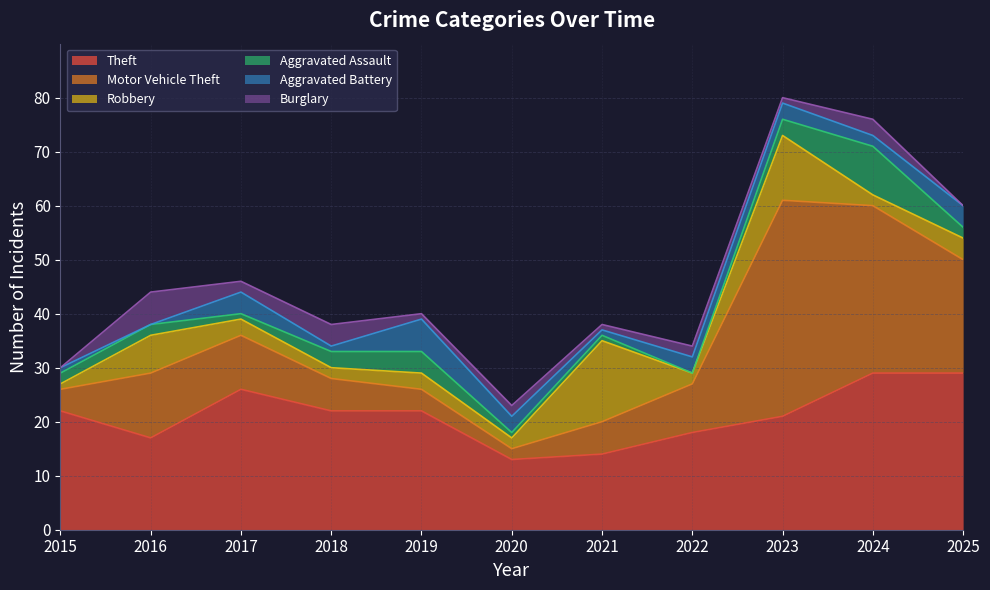

Does the chart display data point markers on the line(s)?

No